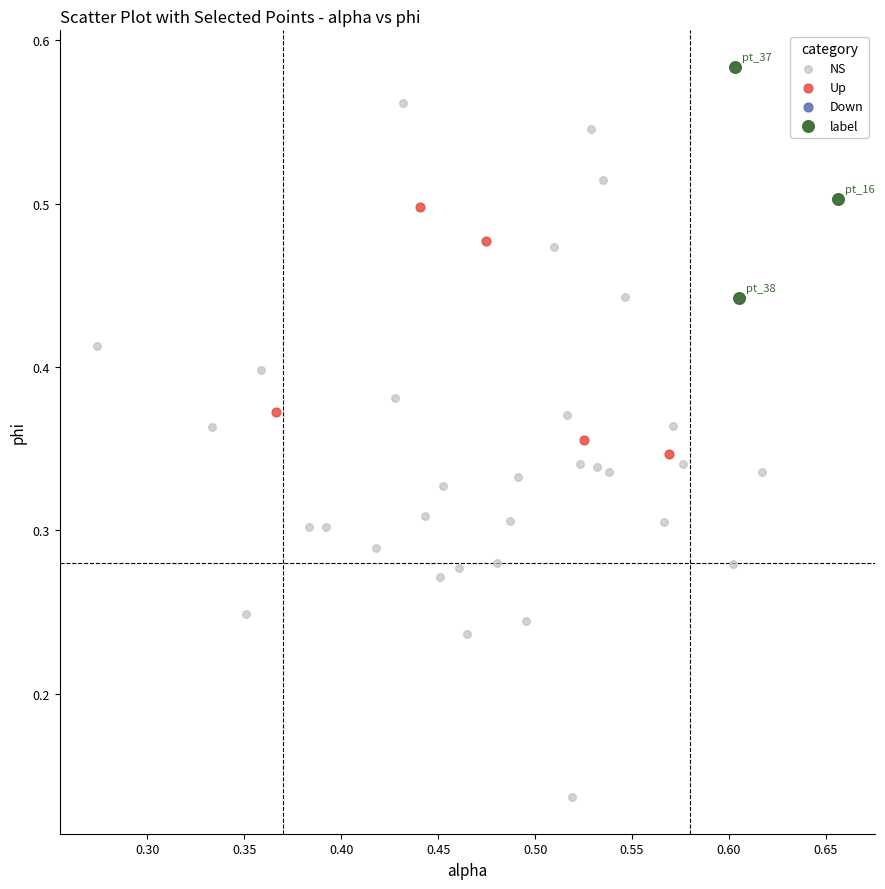

Which series reaches the minimum Y coordinate?

NS